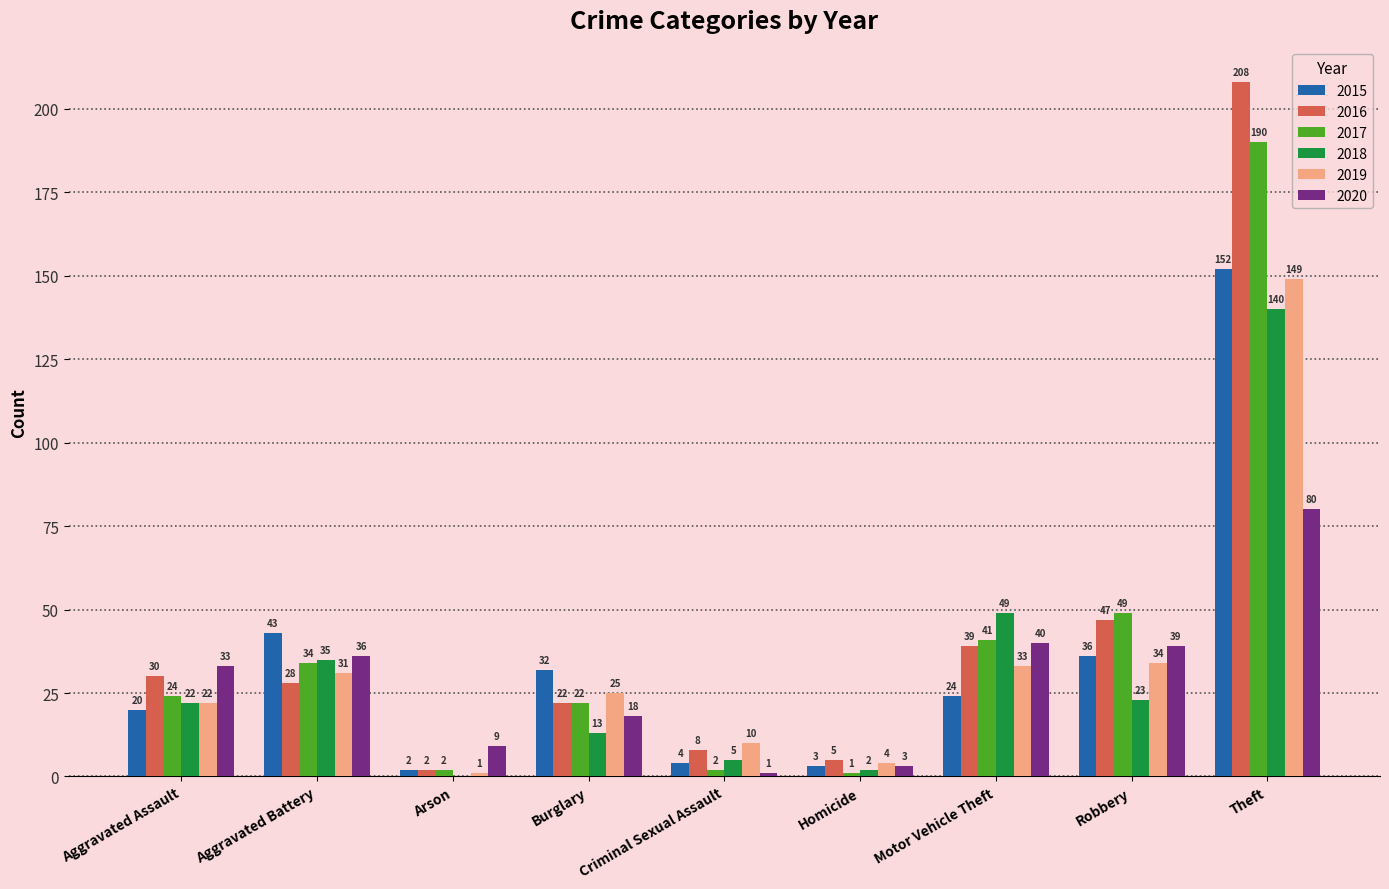

True or false: 2020 has a value of 33 at Aggravated Assault.

True